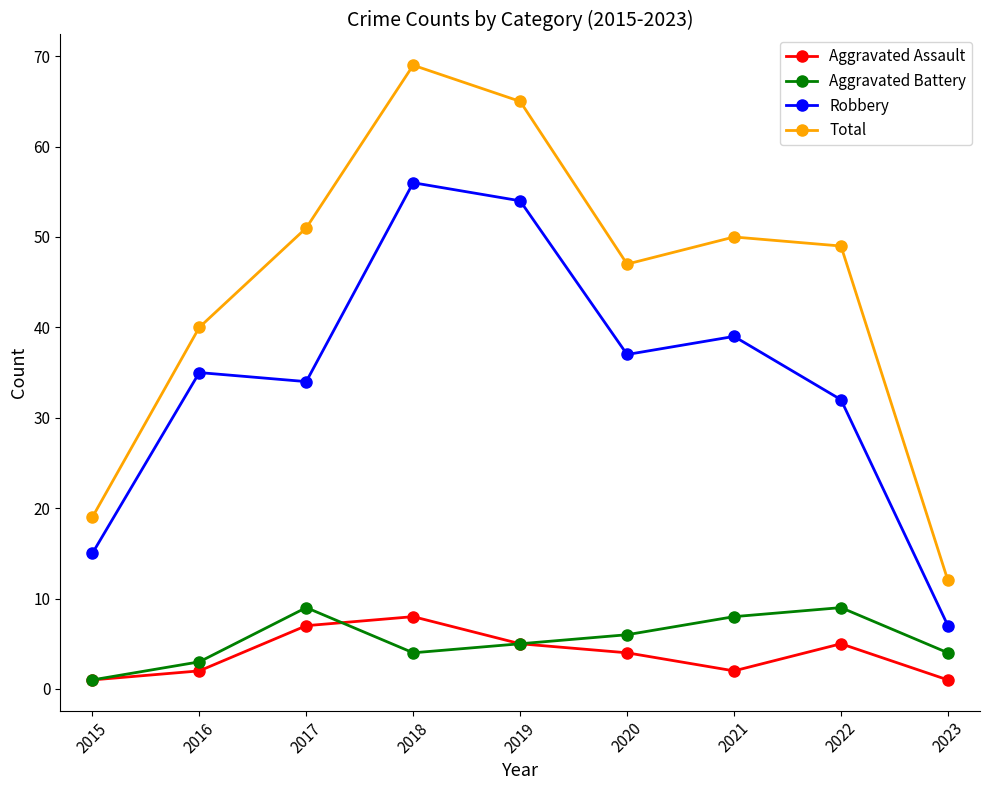

Does the chart have visible grid lines?

No